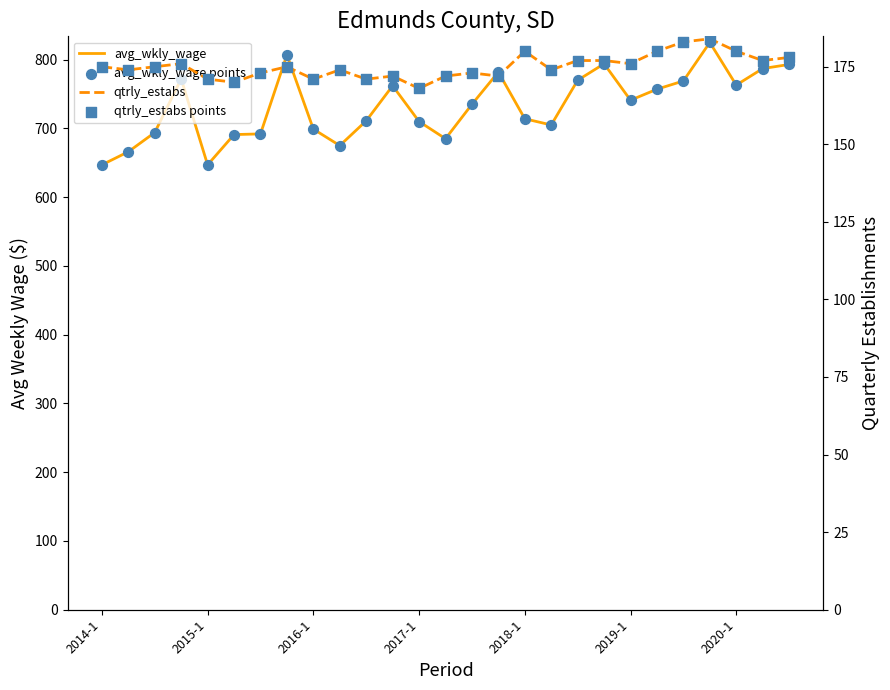

Which series reaches the maximum Y coordinate?

avg_wkly_wage